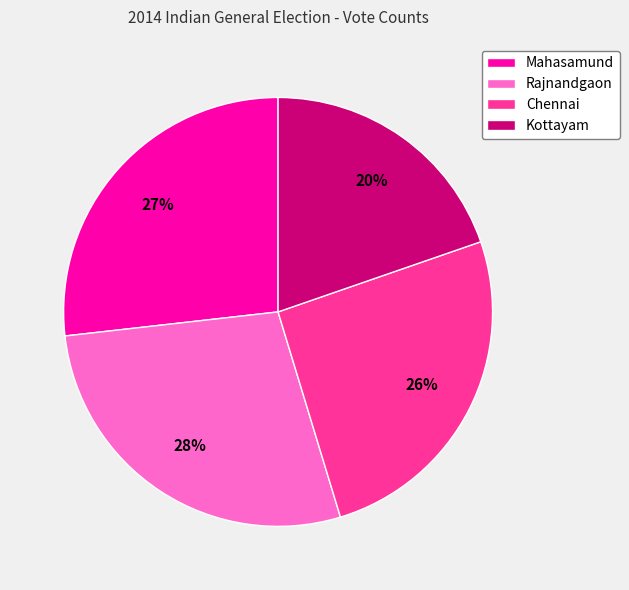

To the nearest percent, what is the difference between the largest and smallest slice percentages?

8%